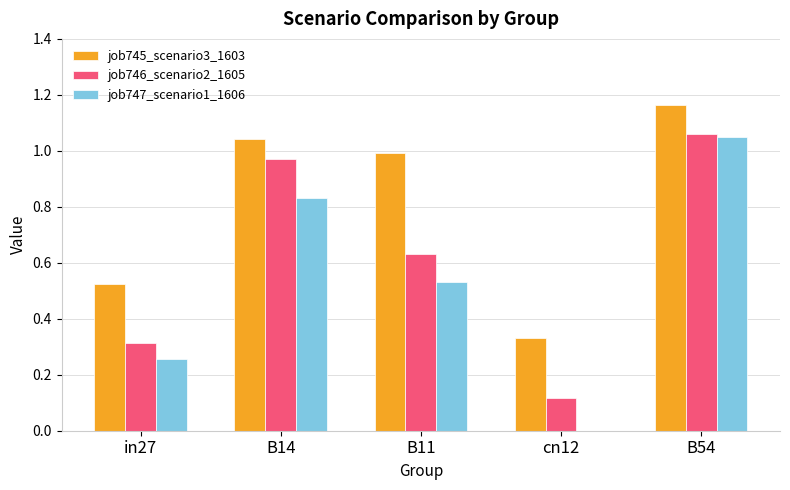

At which label does job747_scenario1_1606 reach its peak?

B54